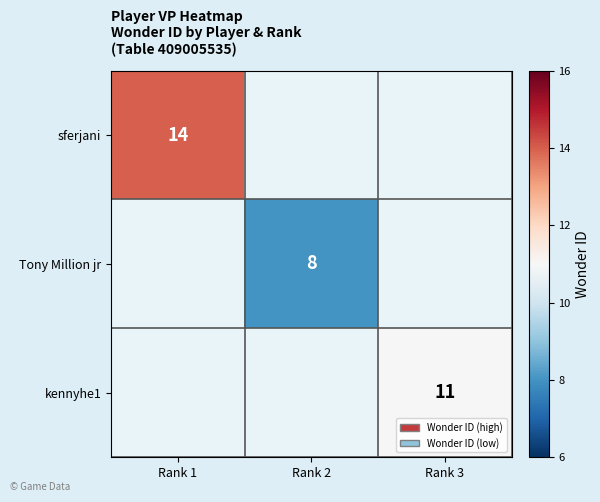

True or false: Tony Million jr has a value of 8 at Rank 2.

True